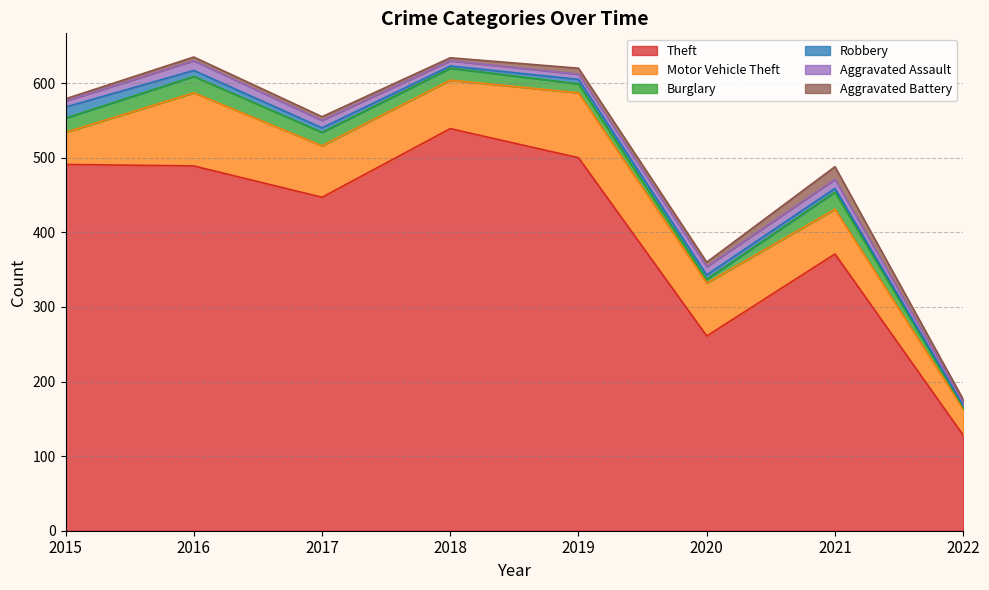

True or false: Aggravated Assault has more than 1 points higher than both neighbors.

True